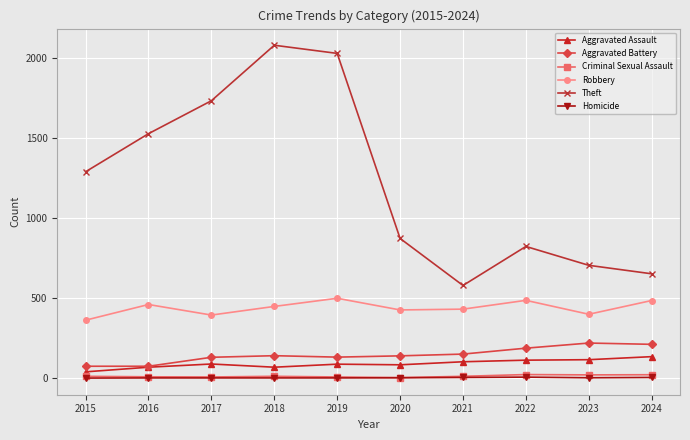

True or false: Theft has a value of 1891 at 2015.

False